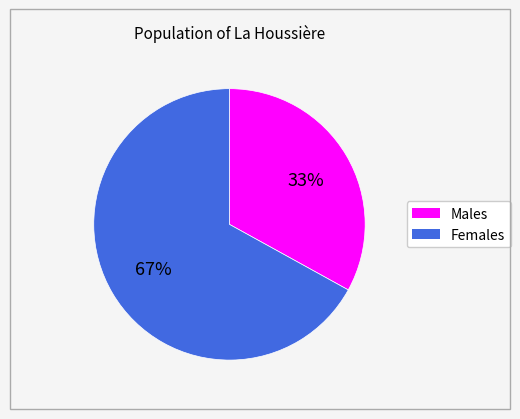

To the nearest percent, what is the difference between the largest and smallest slice percentages?

34%